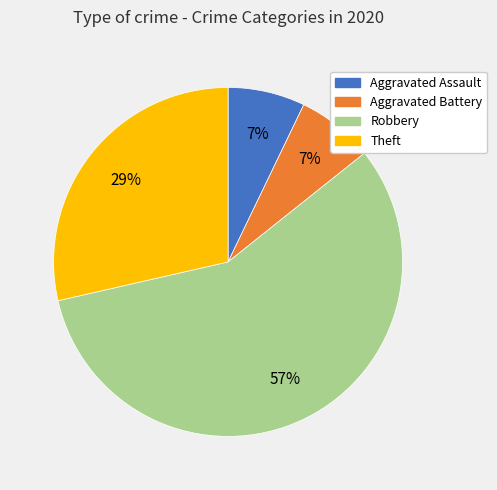

Is there a majority slice in this chart?

Yes